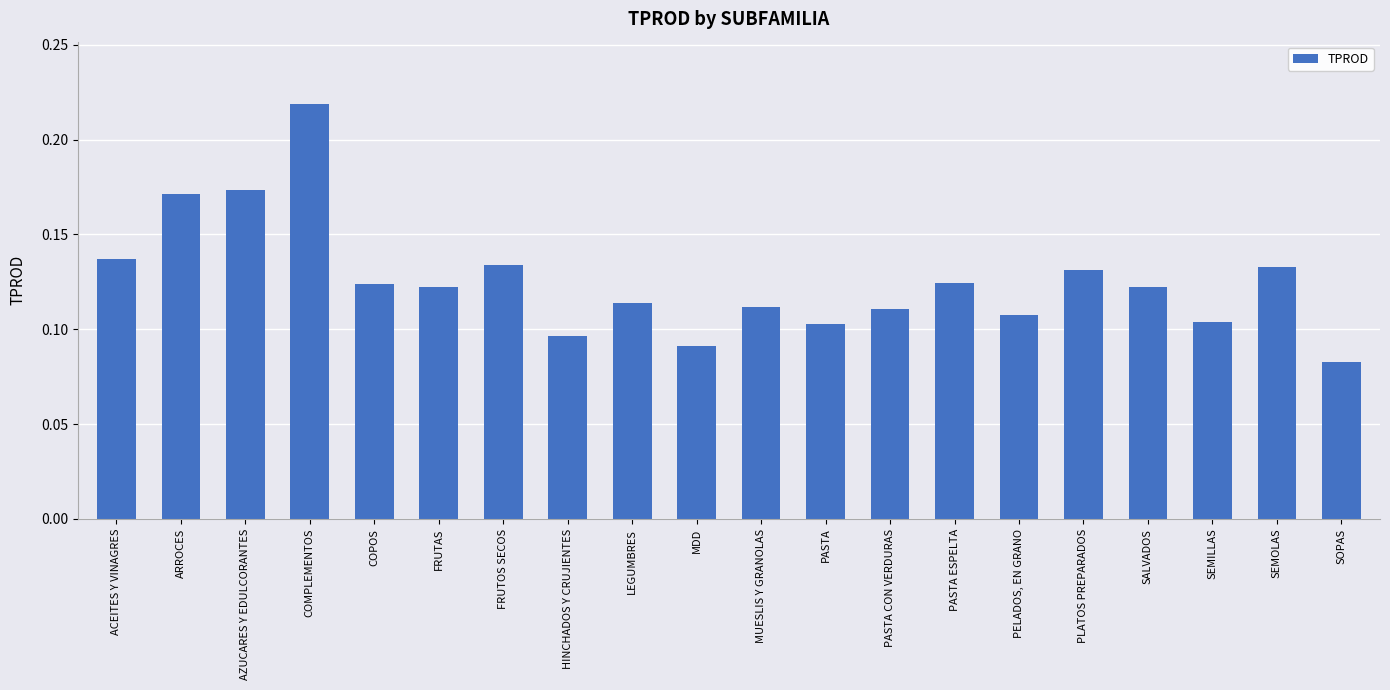

Count the values in the range 0 to 1.

20